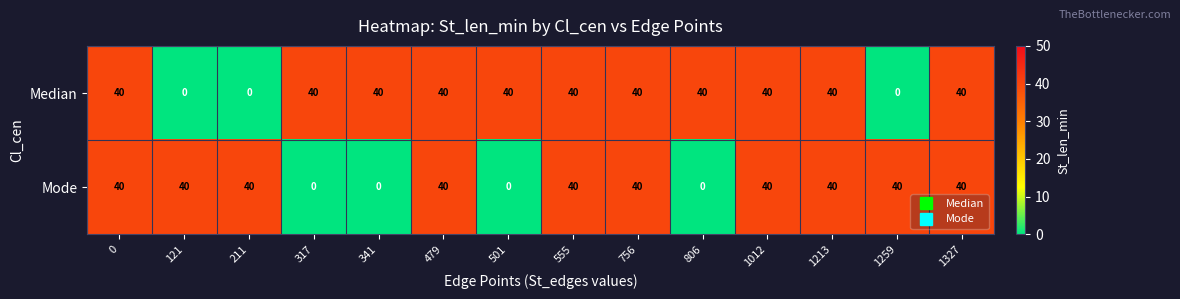

List the series in order of their overall mean, lowest first.

Mode, Median